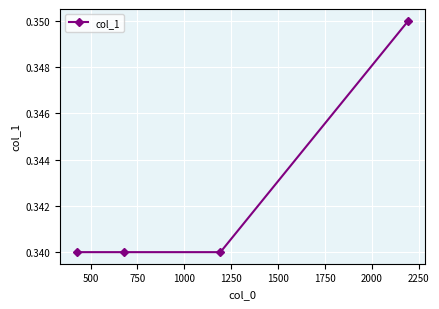

The value at 1000 is 0.5. True or false?

False